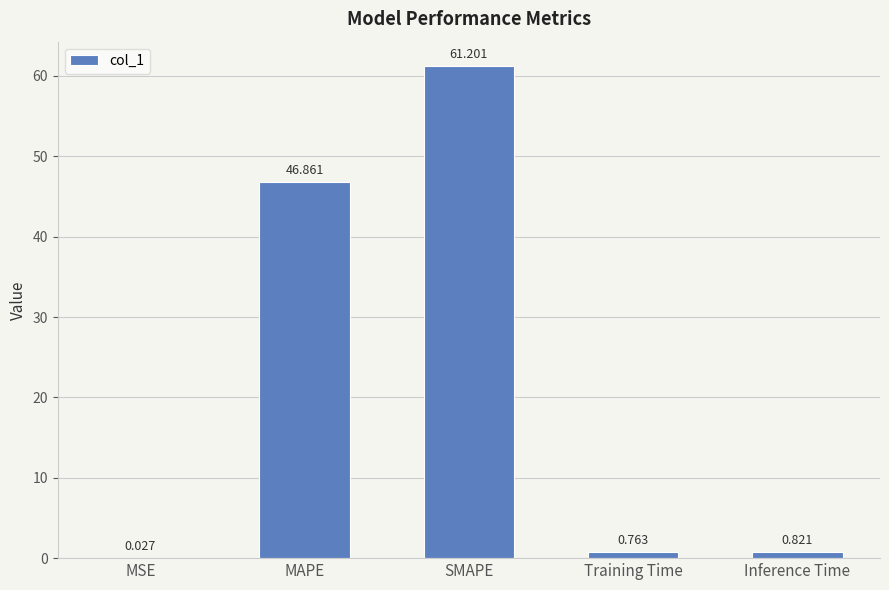

Which has a higher value, Inference Time or MSE?

Inference Time